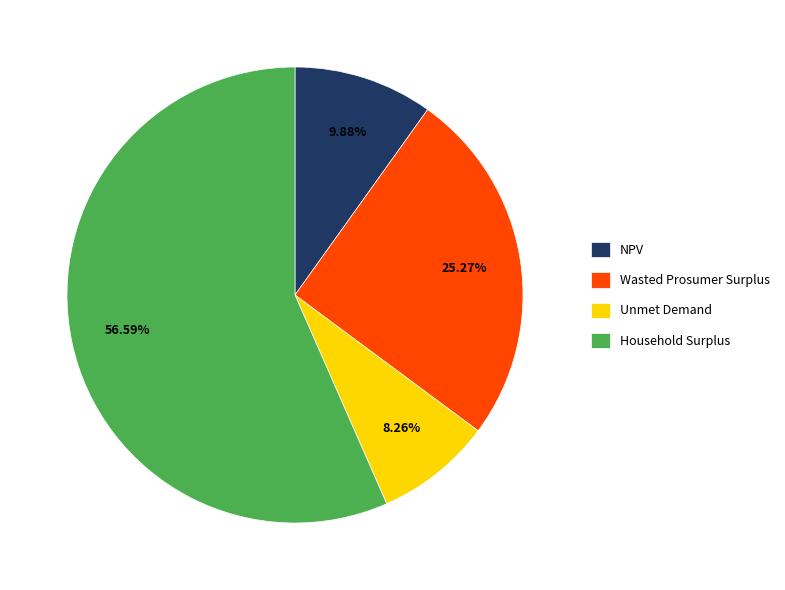

Is there any slice that represents more than half of the pie?

Yes